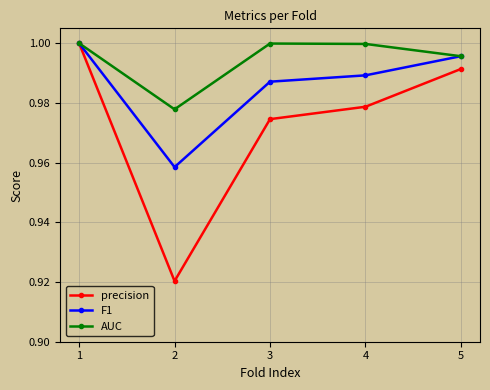

The AUC series shows 0.4 at 2. True or false?

False